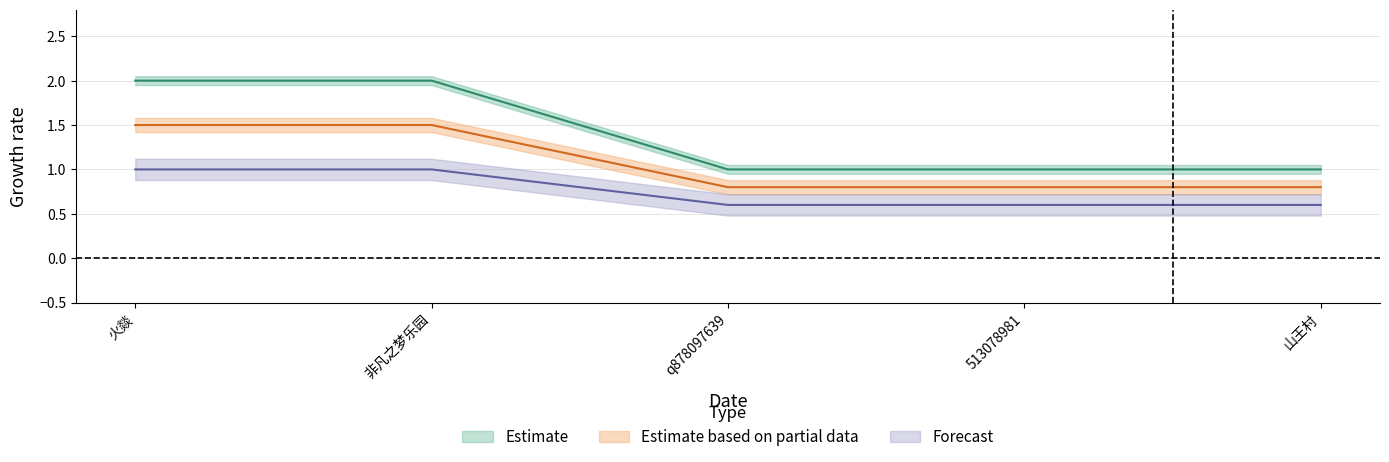

True or false: Estimate and Estimate based on partial data cross at least once.

False